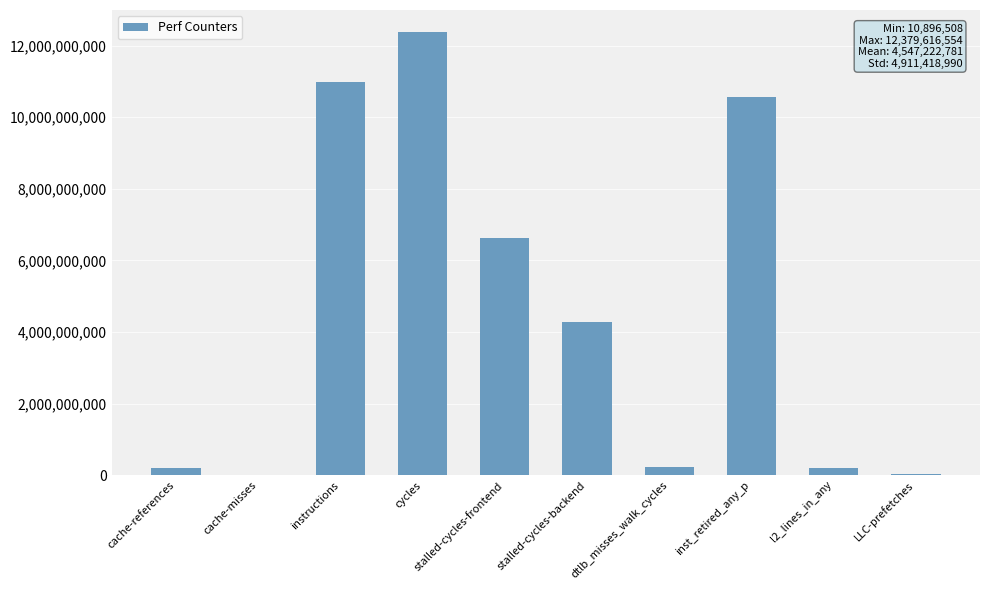

What is the sum of all values?

45472227813